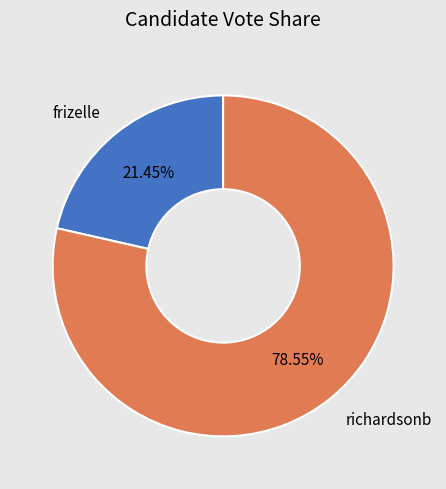

Combined, what portion of the pie is richardsonb and frizelle?

100.0%